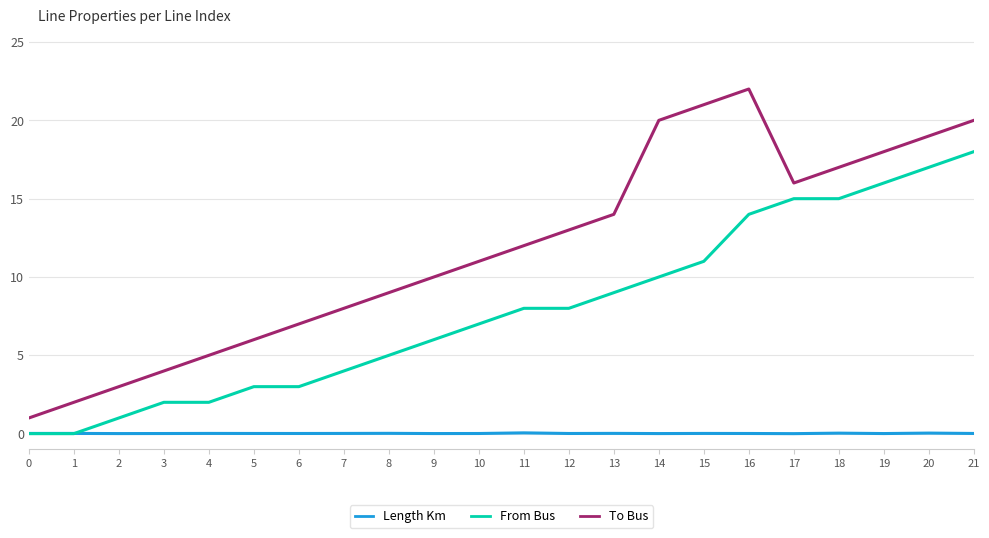

True or false: To Bus and Length Km cross at least once.

False